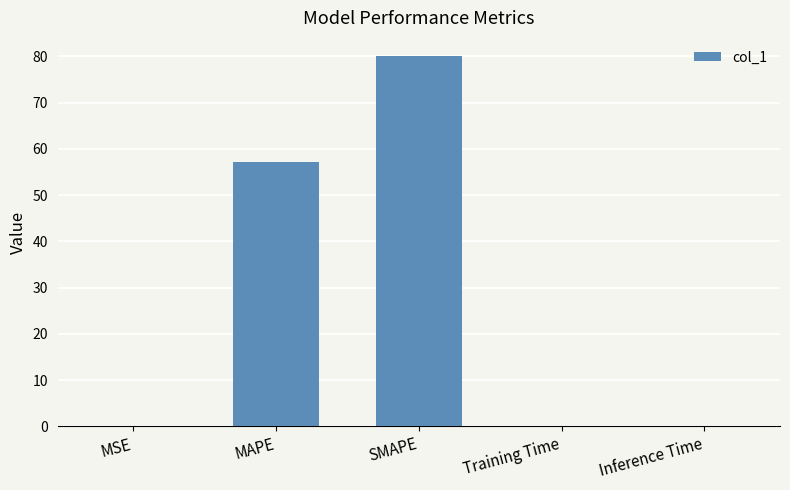

The chart shows a value of 30.5 at MAPE. True or false?

False